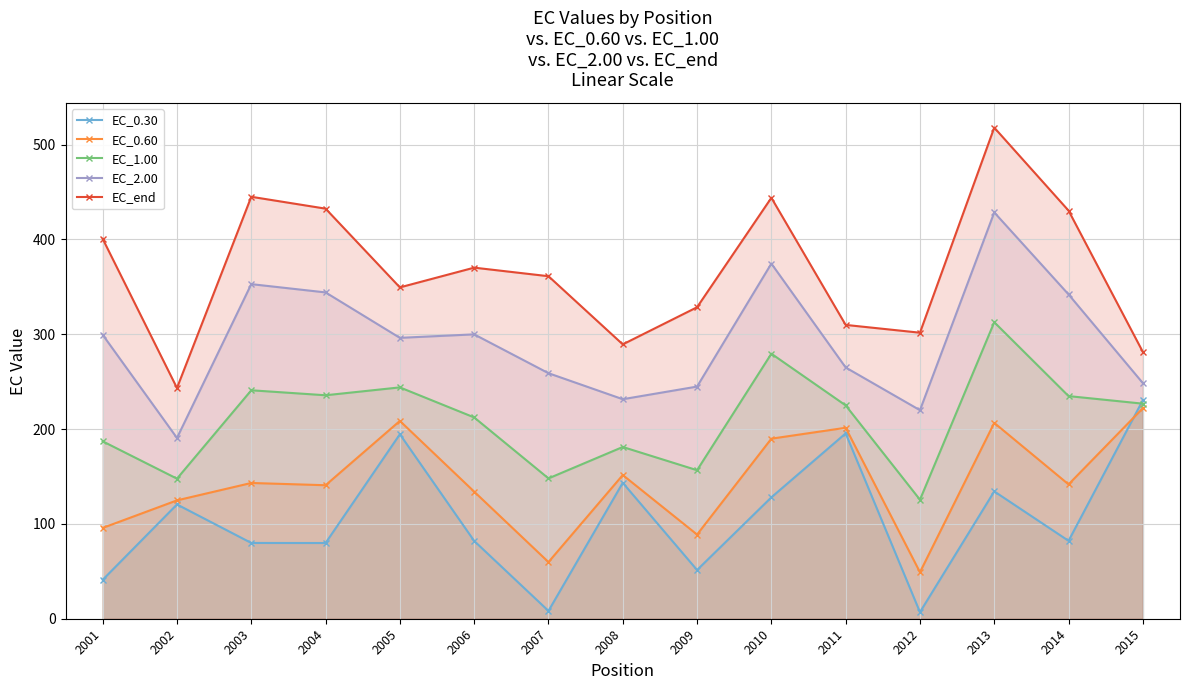

What is the difference between the highest and lowest values at 2005?

154.8